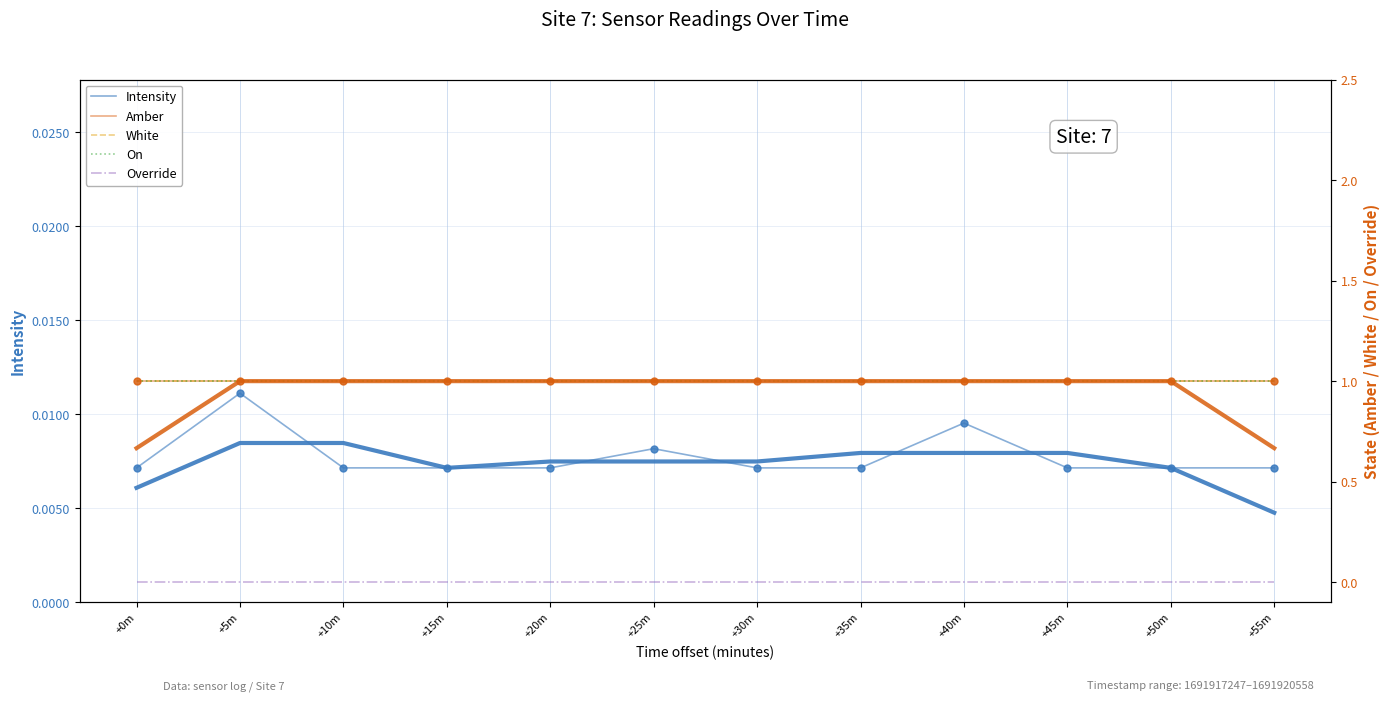

How many lines are shown in the chart?

5